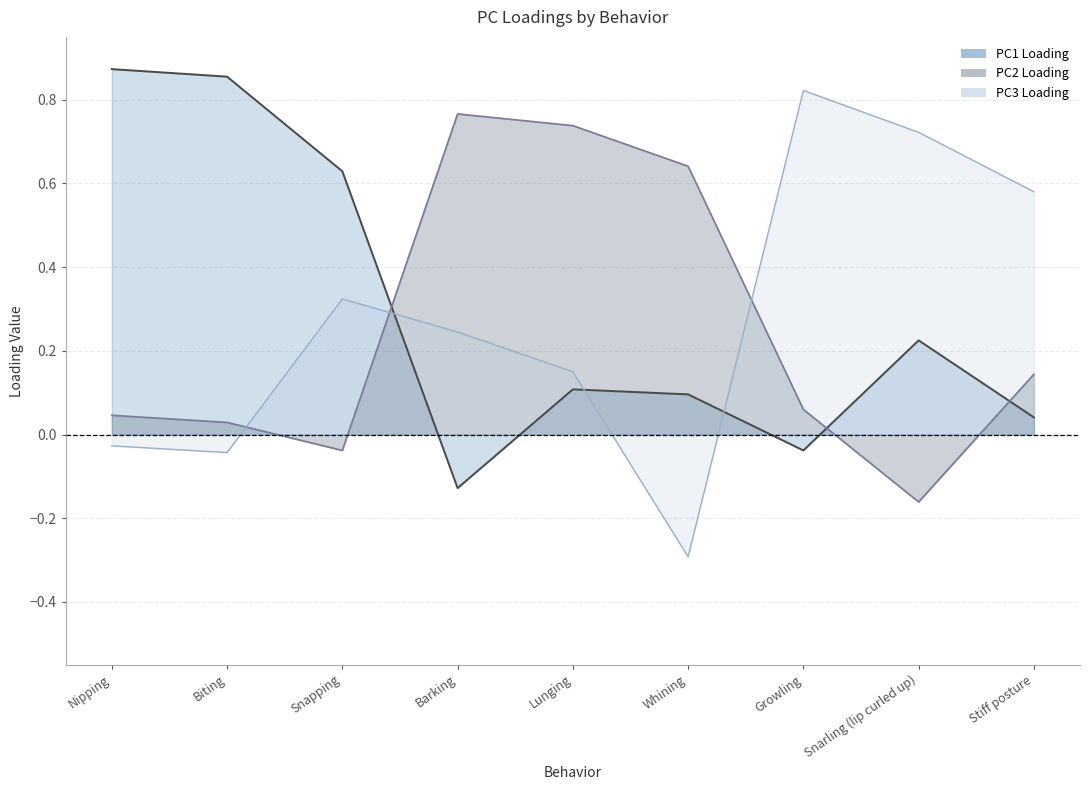

True or false: PC3 Loading line and PC1 Loading line cross at least once.

True